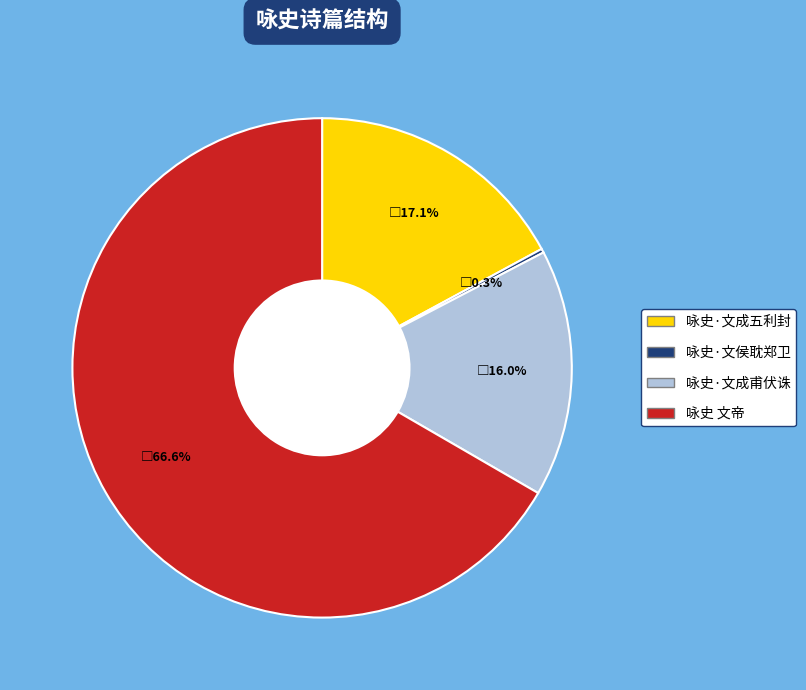

To the nearest percent, what percentage of the pie is 咏史 文帝?

67%